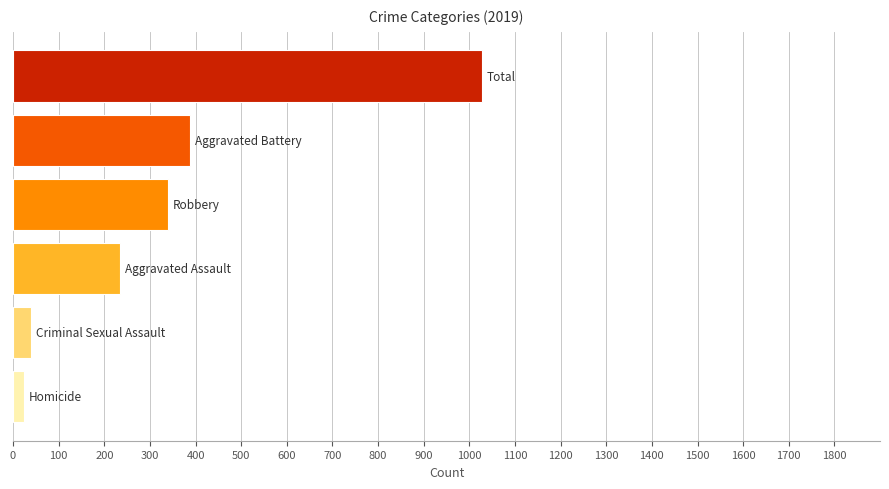

What is the maximum value shown in the chart?

1027